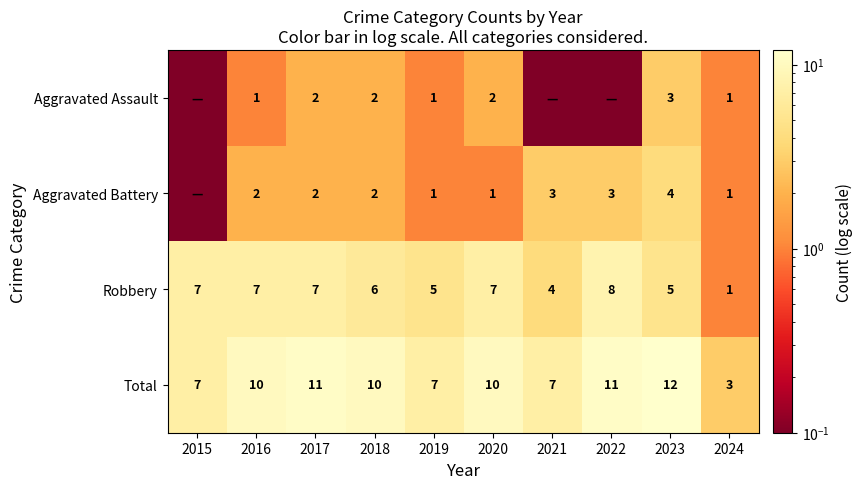

Is the value of Aggravated Assault at 2017 greater than the value of Total at 2021?

No